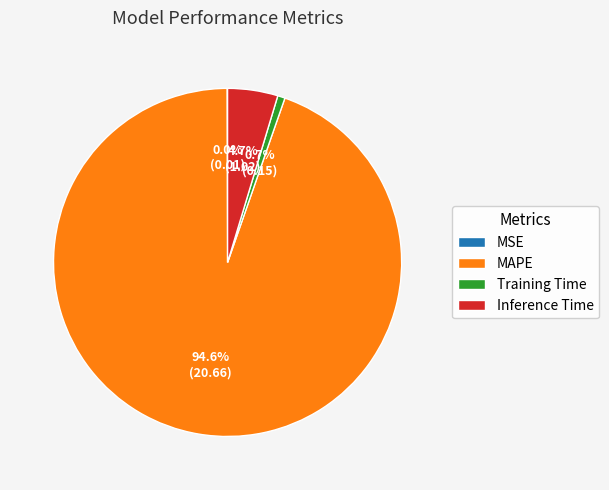

What is the largest slice in the pie chart?

MAPE